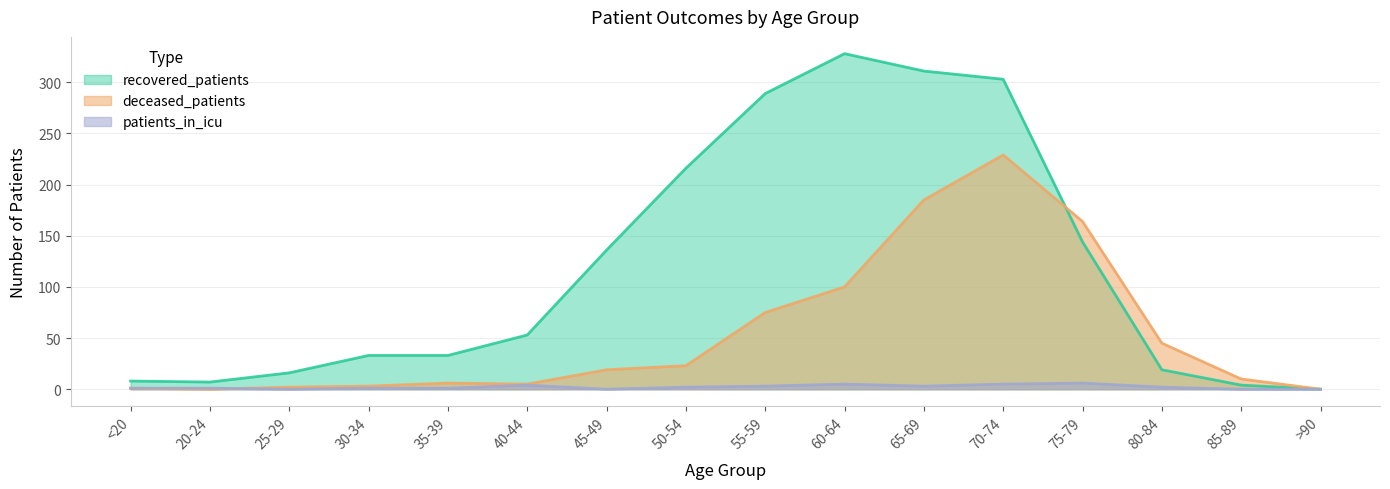

Does the chart have visible grid lines?

Yes